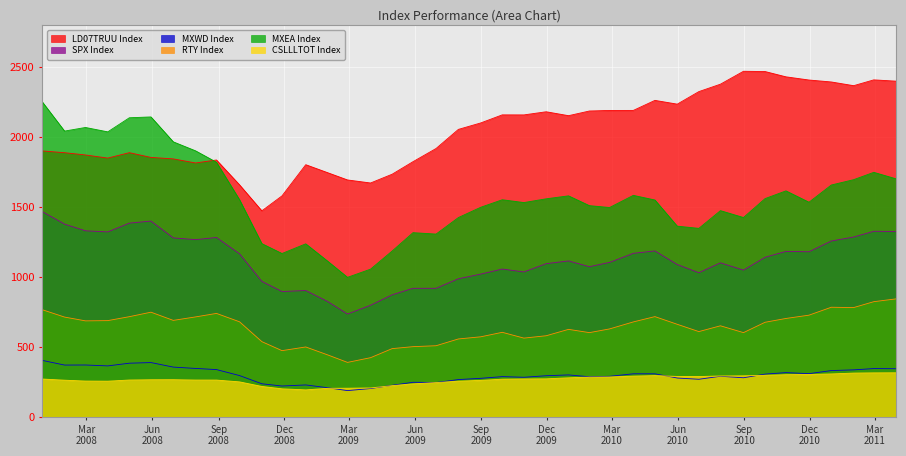

What is the highest value of the LD07TRUU Index series?

2472.1